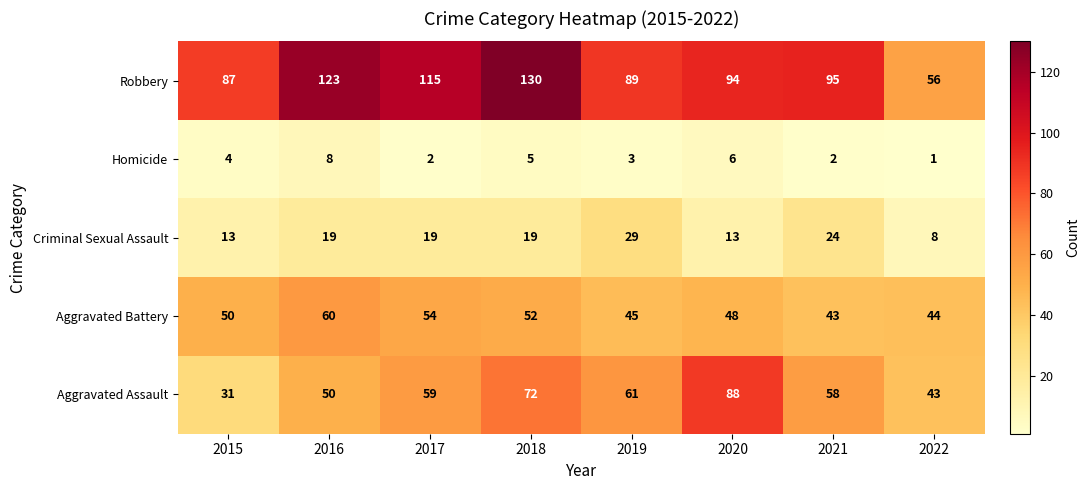

Rank the series at 2019 from lowest to highest value.

Homicide, Criminal Sexual Assault, Aggravated Battery, Aggravated Assault, Robbery